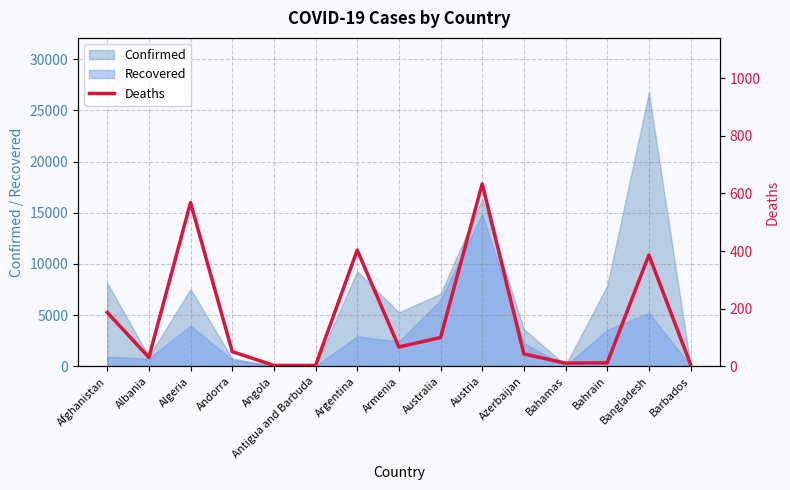

True or false: Confirmed has a value of 3279 at Australia.

False